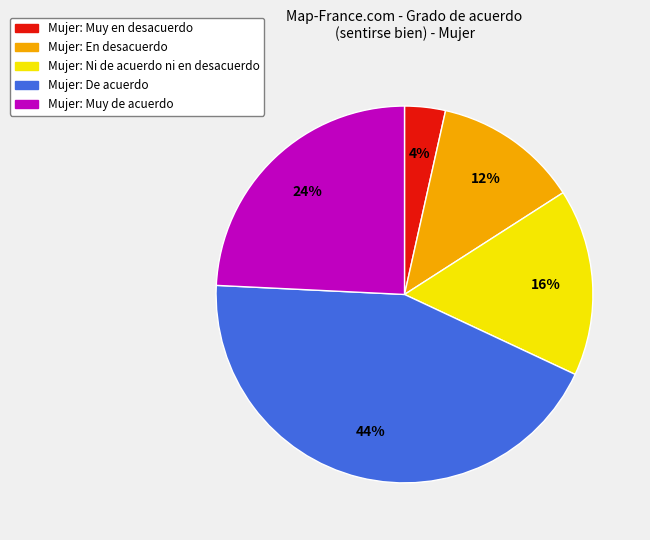

To the nearest percent, what is the average slice percentage?

20%